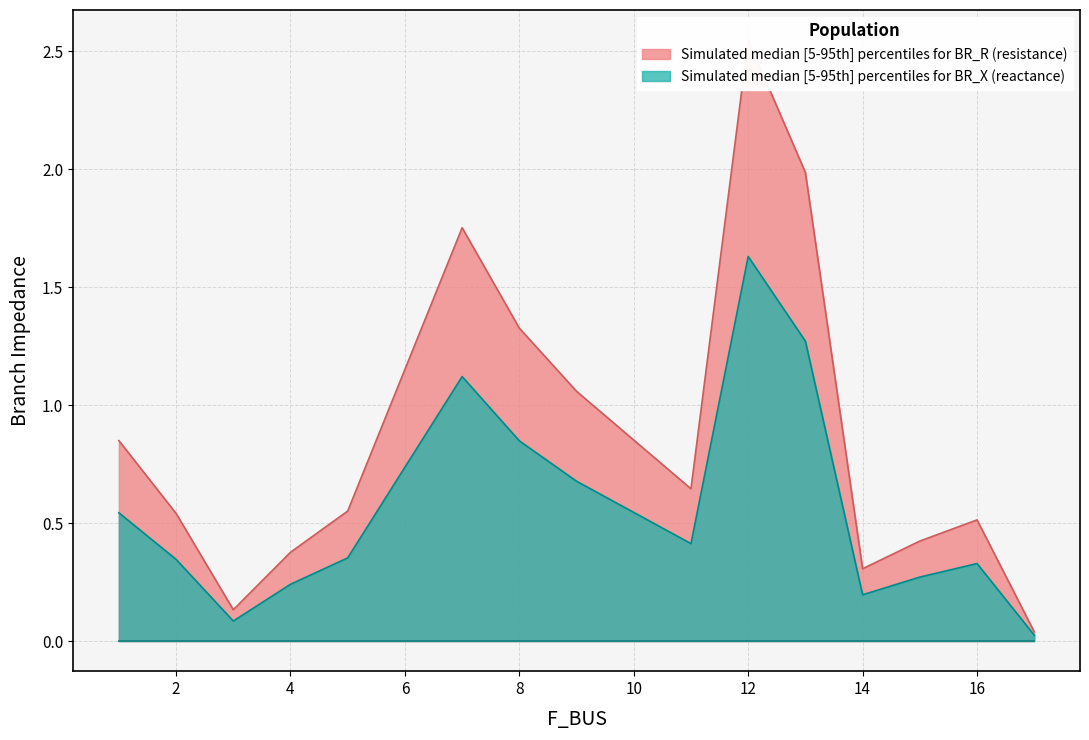

List the series in order of their peak value, lowest first.

BR_X_upper, BR_R_upper